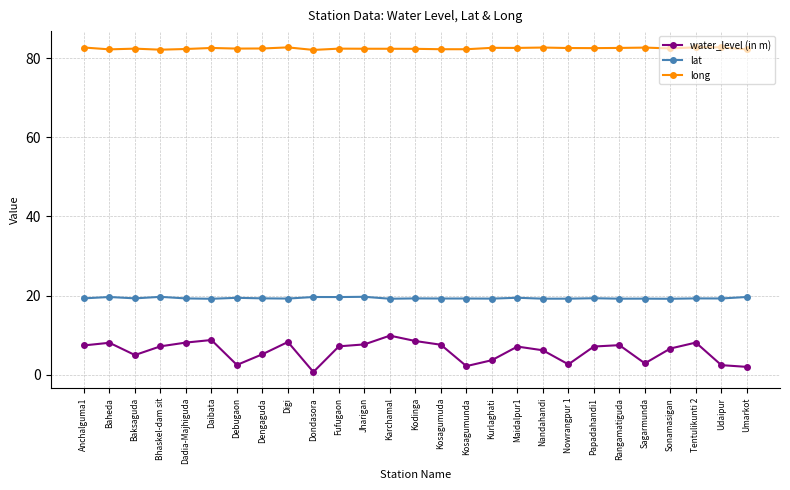

Which category has the highest value in the water_level (in m) series?

Karchamal